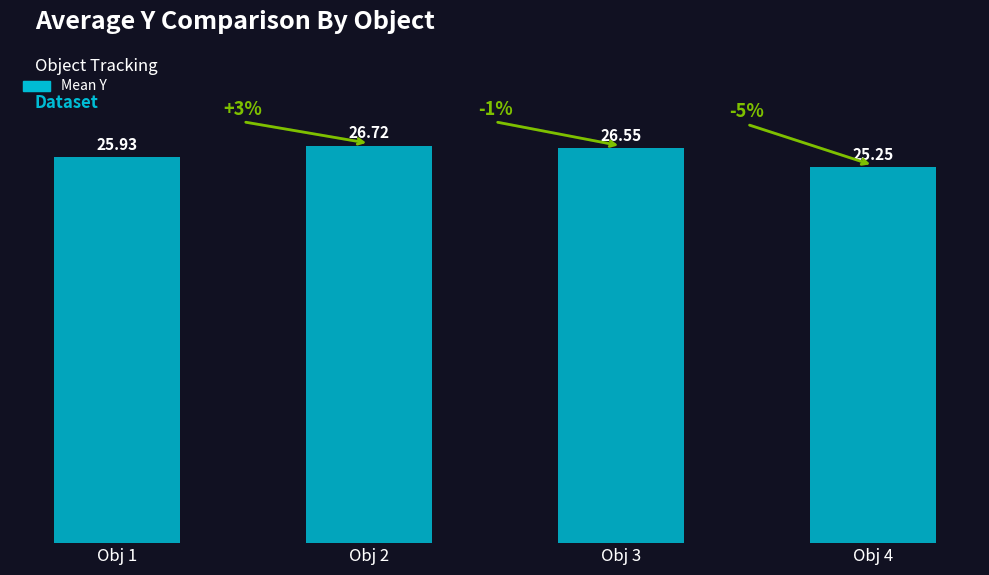

How many distinct data groups are displayed?

1